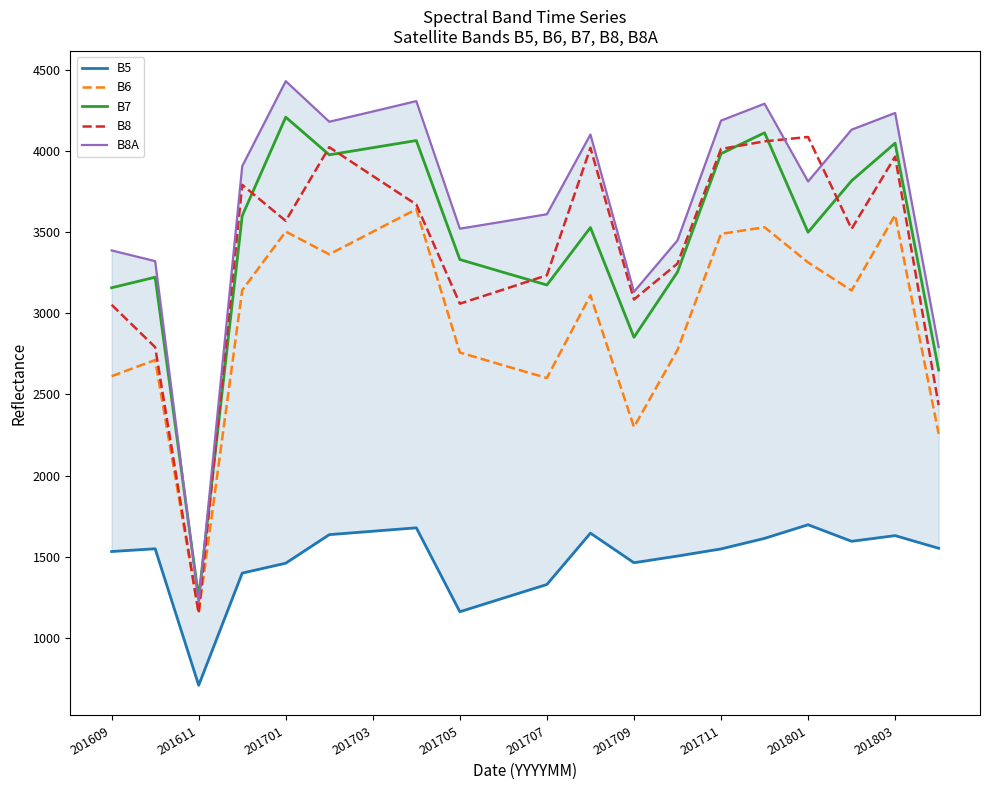

How many data points in B8A are above 3906?

9